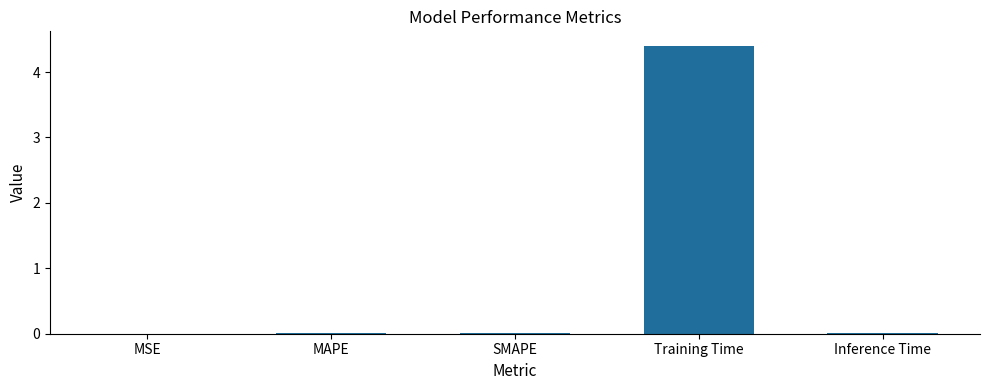

What is the maximum value shown in the chart?

4.4